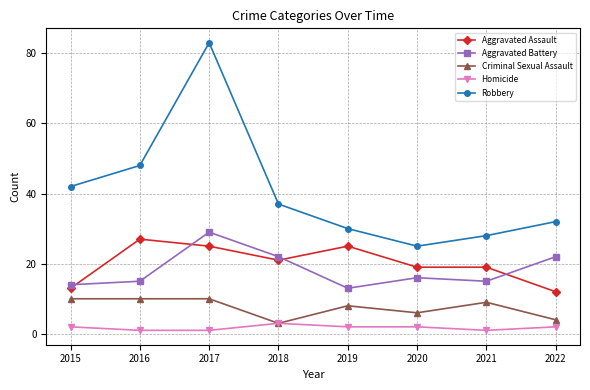

How many distinct data groups are displayed?

5